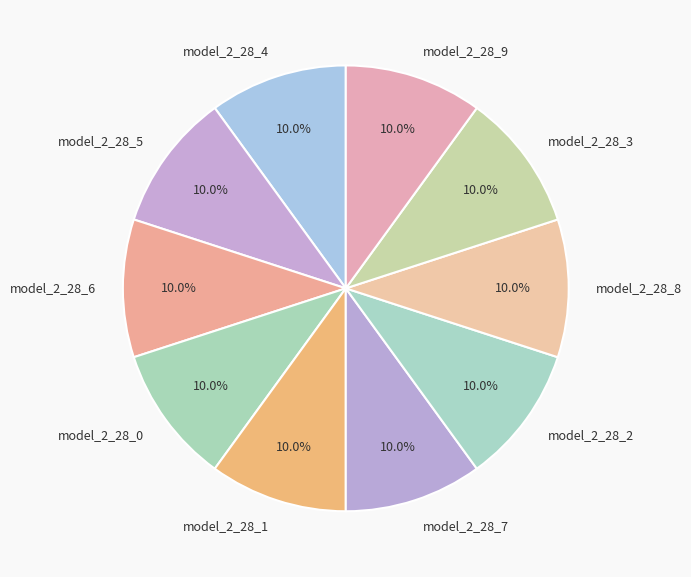

Is there a majority slice in this chart?

No